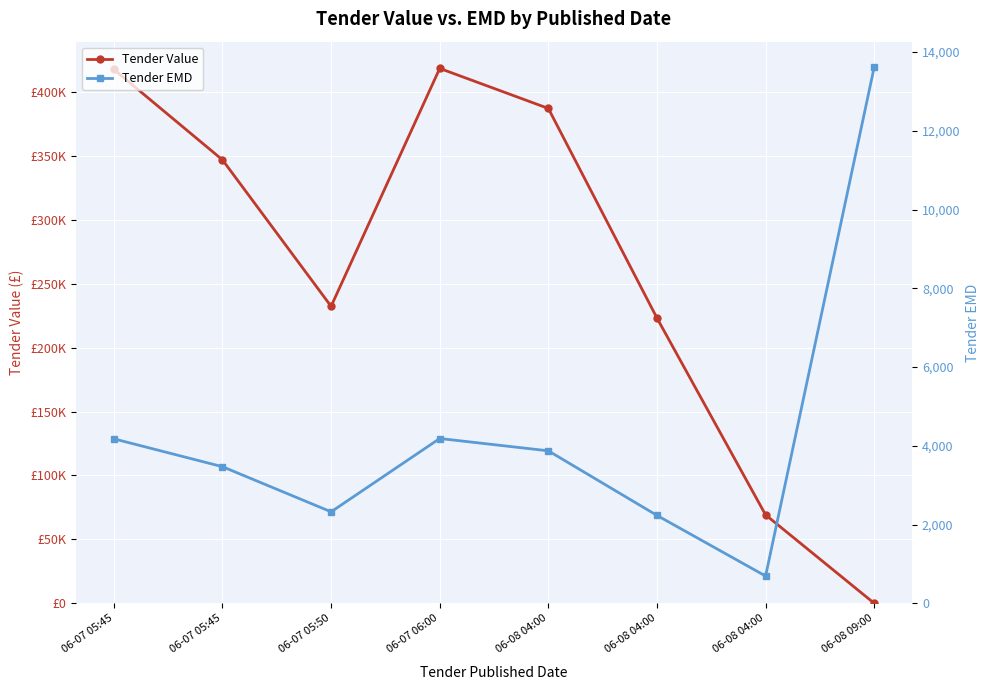

What is the average value of the Tender EMD series?

4321